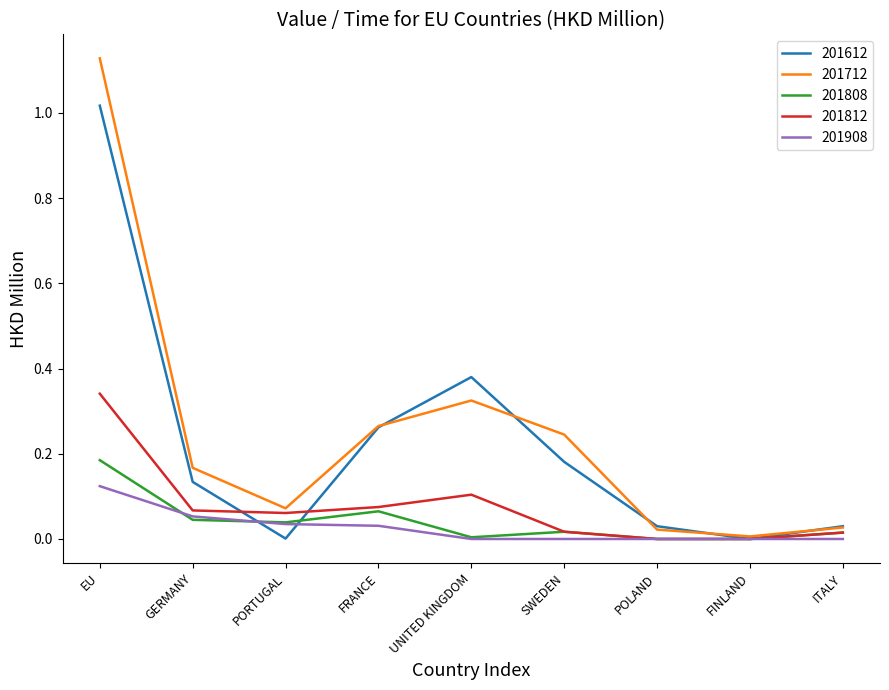

Is the value of 201712 at UNITED KINGDOM greater than the value of 201612 at GERMANY?

Yes